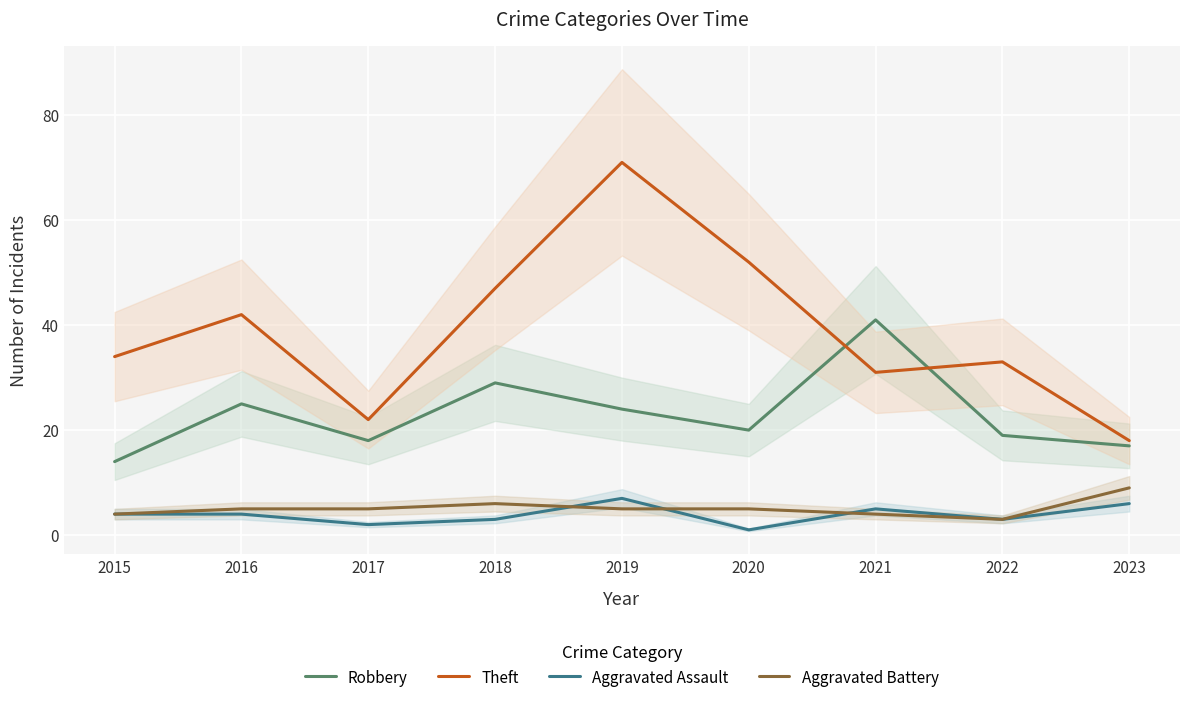

Which series has the widest spread of values?

Theft